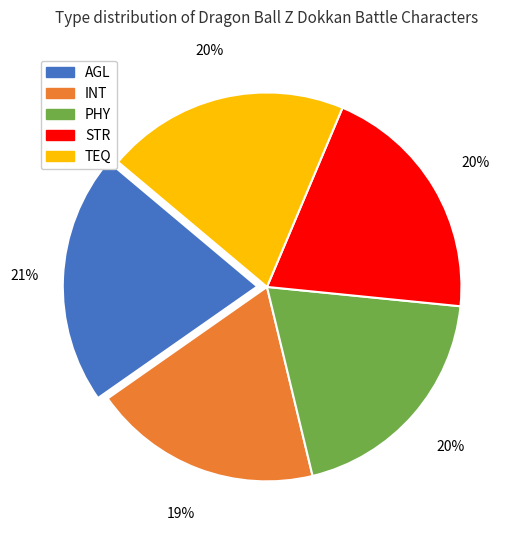

Do AGL and PHY together represent more than half of the pie?

No